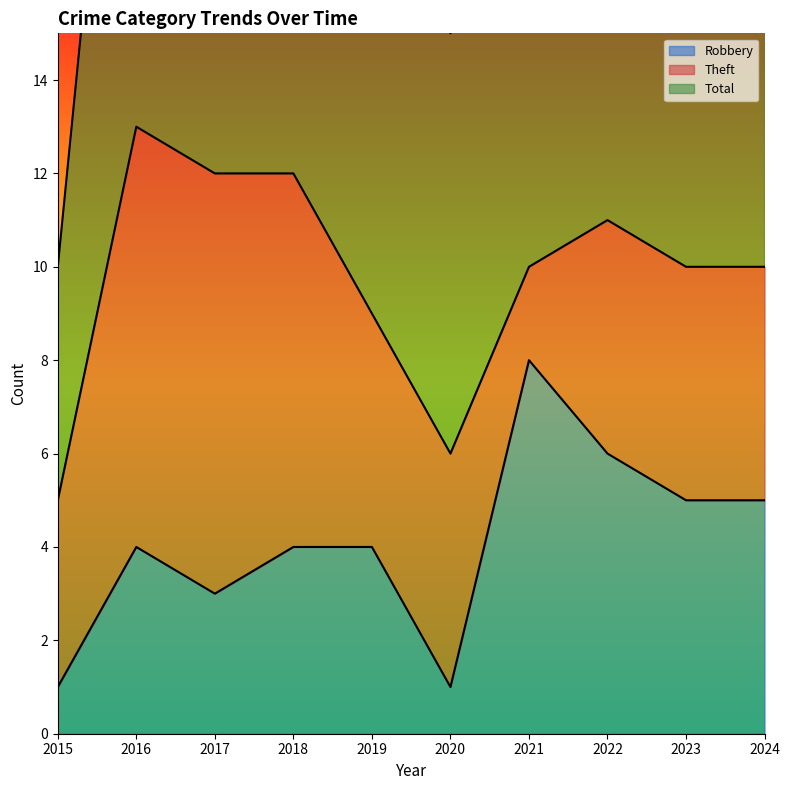

The Robbery series shows 7 at 2024. True or false?

False